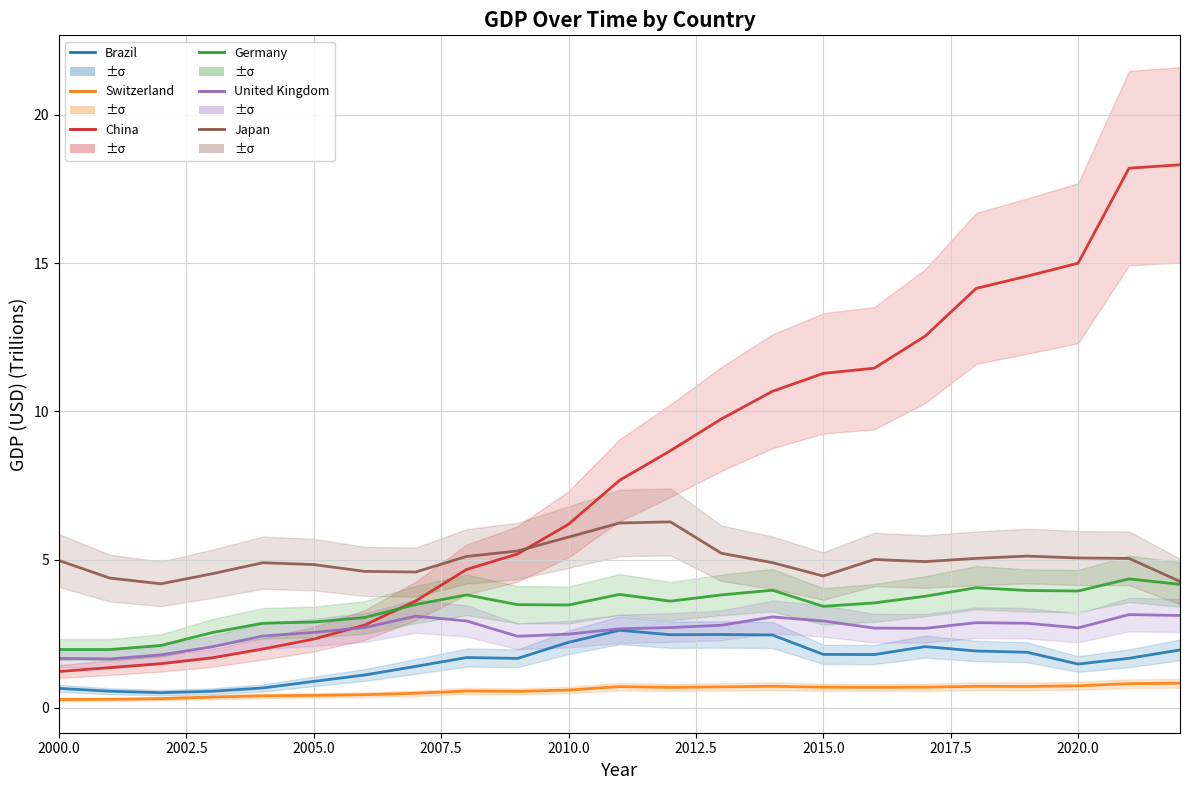

Which series has the largest range (max minus min)?

China